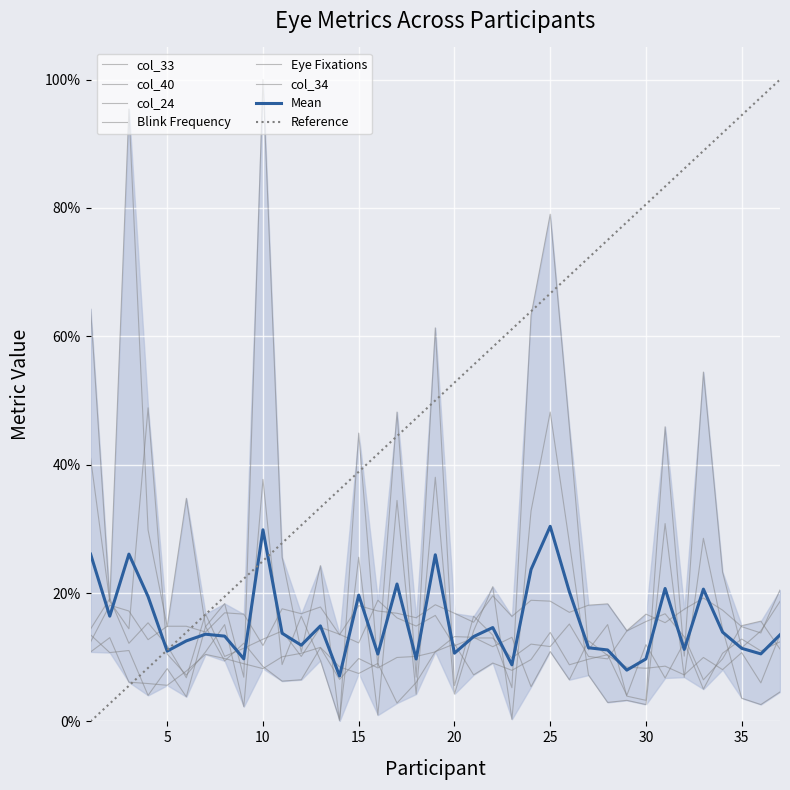

Reading left to right, transcribe all the data shown in this chart.

col_33: 0.1	0.1	0.1	0.1	0.1	0.1	0.1	0.1	0.1	0.1	0.1	0.1	0.1	0.1	0.1	0.1	0.0	0.1	0.1	0.1	0.1	0.1	0.1	0.1	0.1	0.1	0.1	0.1	0.0	0.1	0.1	0.1	0.1	0.1	0.1	0.1	0.1
col_40: 0.1	0.2	0.1	0.2	0.1	0.1	0.2	0.1	0.1	0.1	0.1	0.1	0.1	0.1	0.1	0.2	0.2	0.1	0.2	0.1	0.1	0.1	0.1	0.1	0.1	0.2	0.1	0.1	0.1	0.2	0.2	0.1	0.1	0.1	0.1	0.2	0.1
col_24: 0.4	0.2	1.0	0.3	0.1	0.3	0.1	0.2	0.1	1.0	0.3	0.1	0.2	0.0	0.4	0.1	0.5	0.1	0.6	0.1	0.2	0.1	0.1	0.6	0.8	0.5	0.1	0.2	0.0	0.0	0.5	0.1	0.5	0.2	0.1	0.1	0.2
Blink Frequency: 0.6	0.2	0.1	0.5	0.1	0.1	0.1	0.2	0.0	0.4	0.1	0.2	0.1	0.0	0.3	0.0	0.3	0.0	0.4	0.0	0.1	0.2	0.0	0.3	0.5	0.3	0.1	0.0	0.0	0.0	0.3	0.1	0.3	0.1	0.0	0.0	0.0
Eye Fixations: 0.1	0.1	0.1	0.0	0.1	0.0	0.1	0.1	0.1	0.1	0.1	0.1	0.1	0.1	0.1	0.1	0.1	0.1	0.1	0.1	0.1	0.1	0.1	0.1	0.1	0.1	0.1	0.1	0.1	0.1	0.1	0.1	0.1	0.1	0.1	0.1	0.1
col_34: 0.1	0.2	0.2	0.1	0.1	0.1	0.1	0.2	0.2	0.1	0.2	0.2	0.2	0.1	0.2	0.2	0.2	0.2	0.2	0.2	0.2	0.2	0.2	0.2	0.2	0.2	0.2	0.2	0.1	0.2	0.2	0.2	0.2	0.2	0.1	0.1	0.2